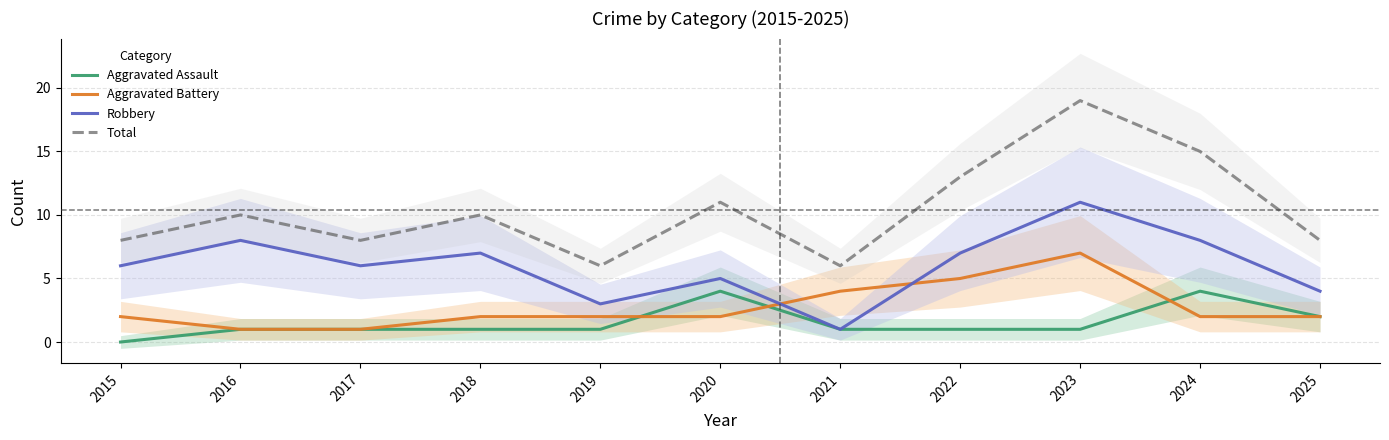

What are all the series names shown in the legend?

Aggravated Assault, Aggravated Battery, Robbery, Total